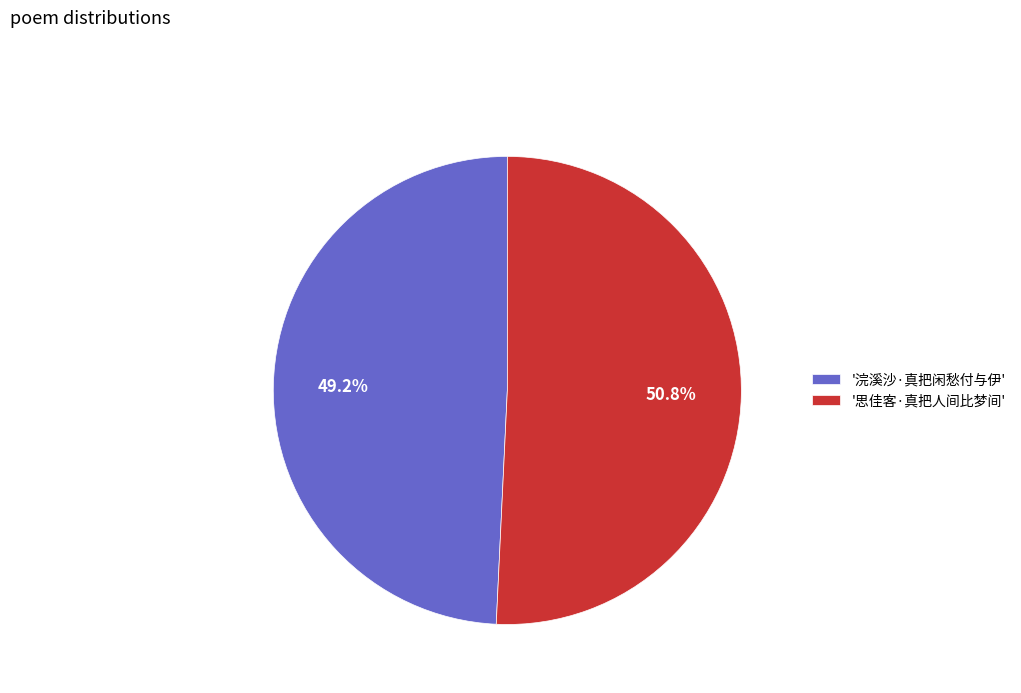

What is the total percentage of '思佳客·真把人间比梦间' and '浣溪沙·真把闲愁付与伊'?

100.0%